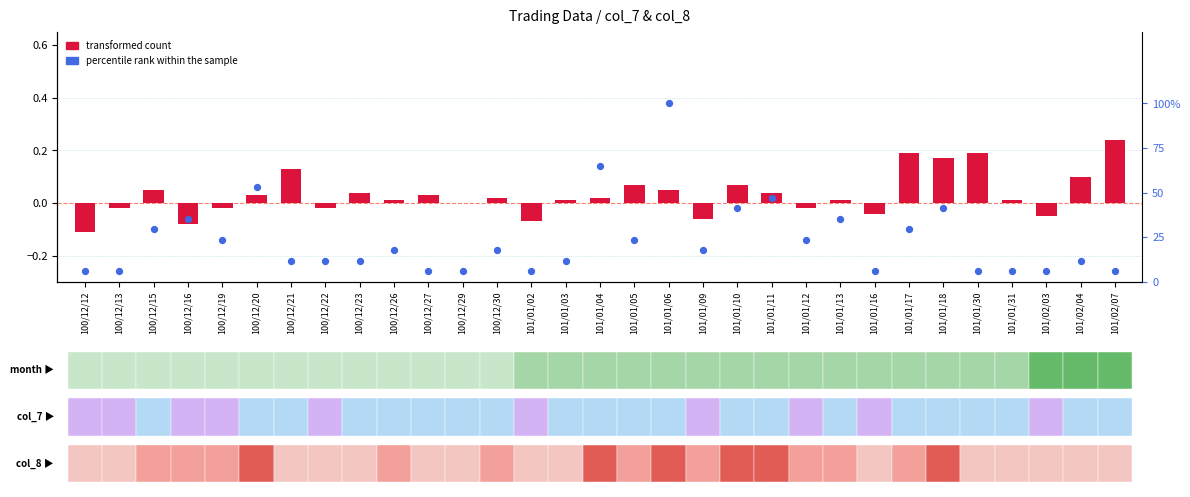

At how many categories does at least one series exceed 0?

31